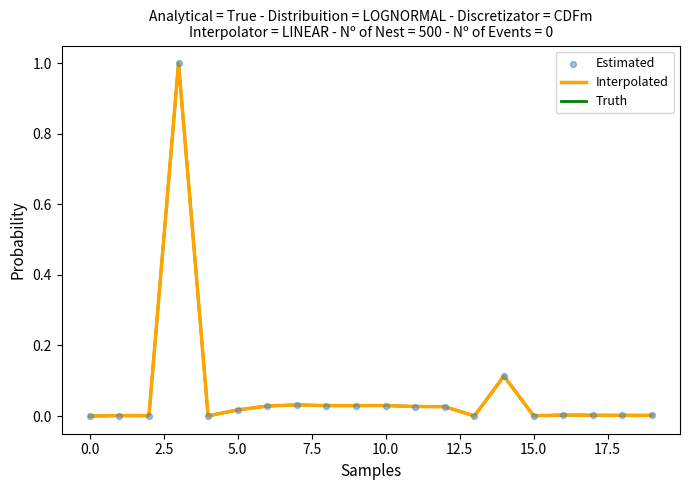

What is the greatest value displayed?

1.0